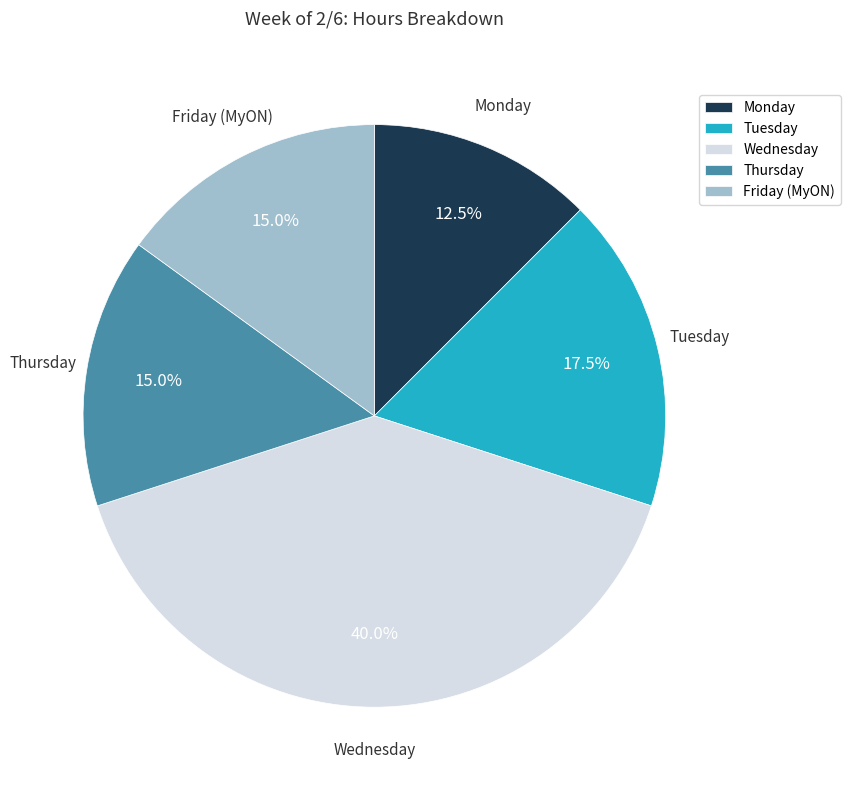

Which slice is the smallest?

Monday